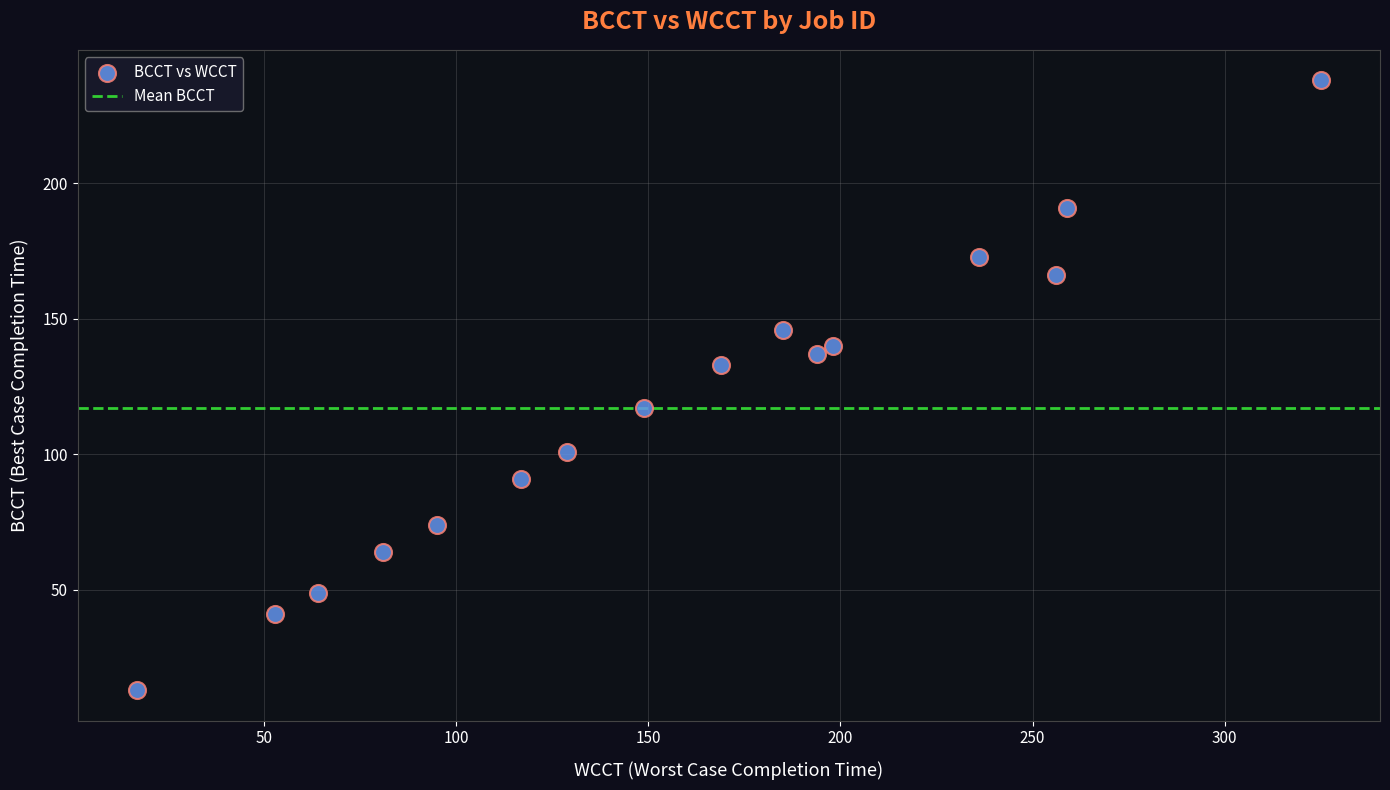

What is the range of X values (max minus min)?

308